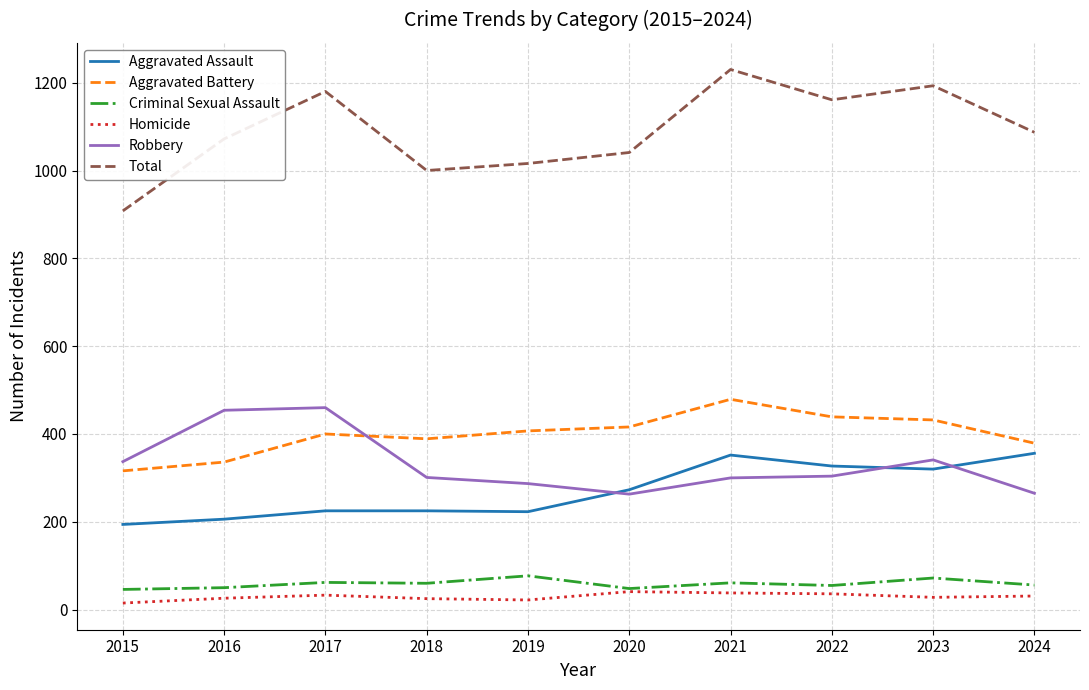

True or false: Total has a value of 715 at 2016.

False